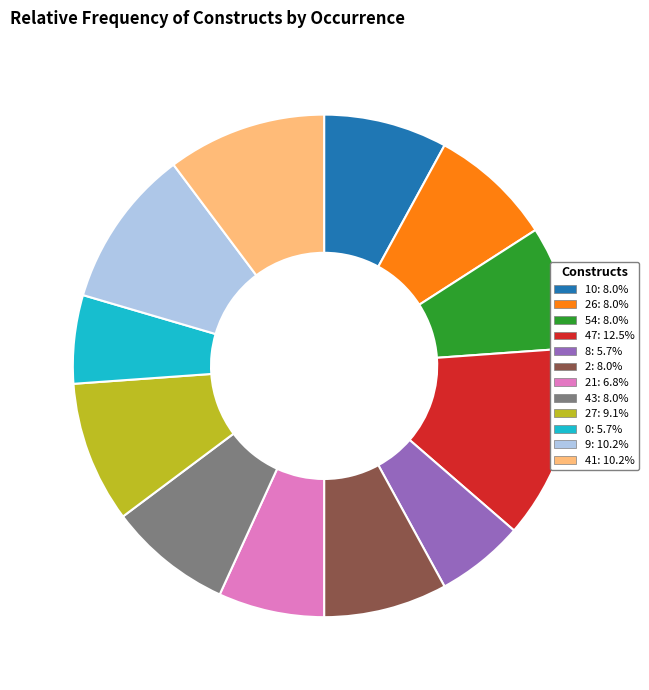

How many segments does this pie chart have?

12